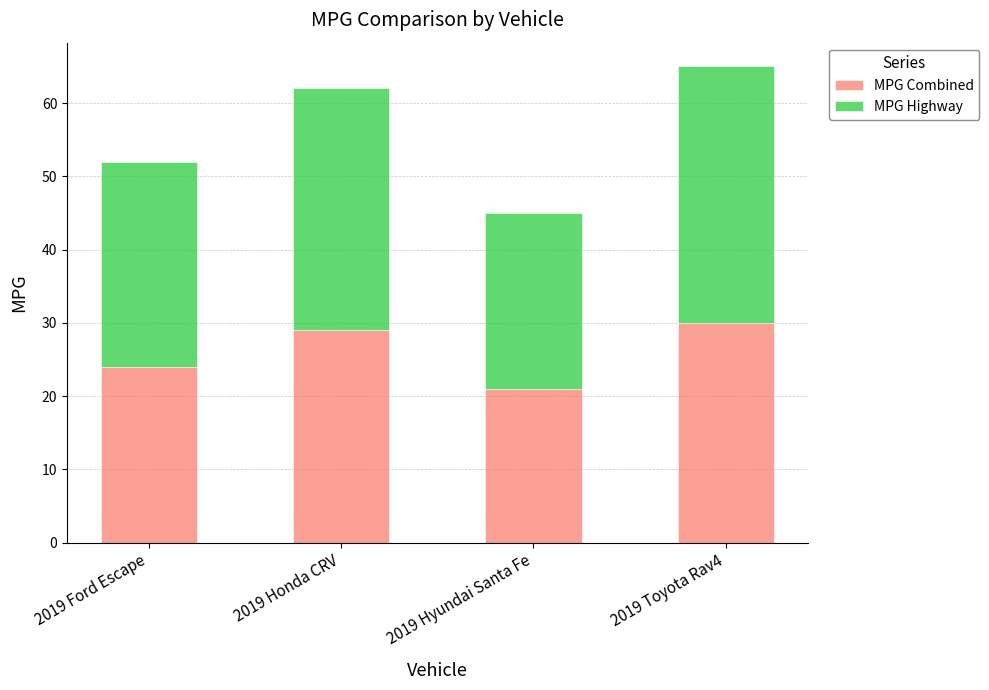

True or false: MPG Combined has a value of 24 at 2019 Ford Escape.

True